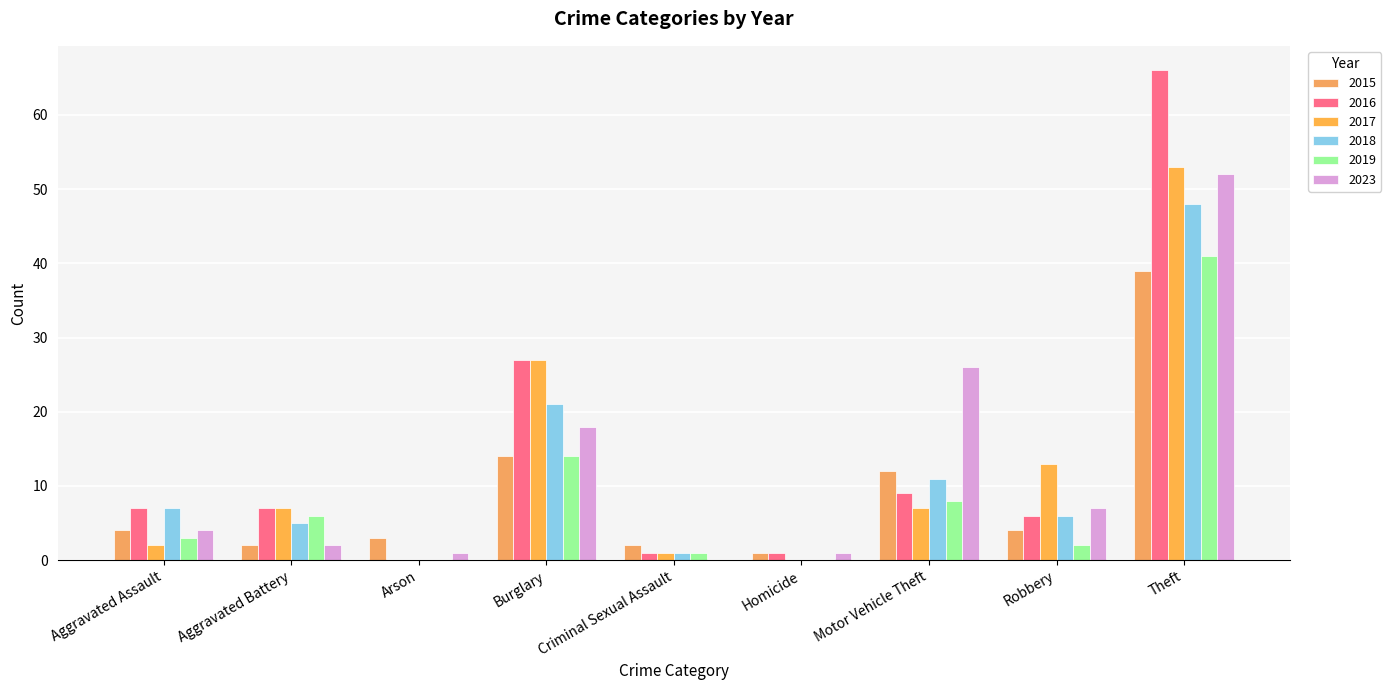

What is the value of the 2019 bar at the 8th from the left?

2